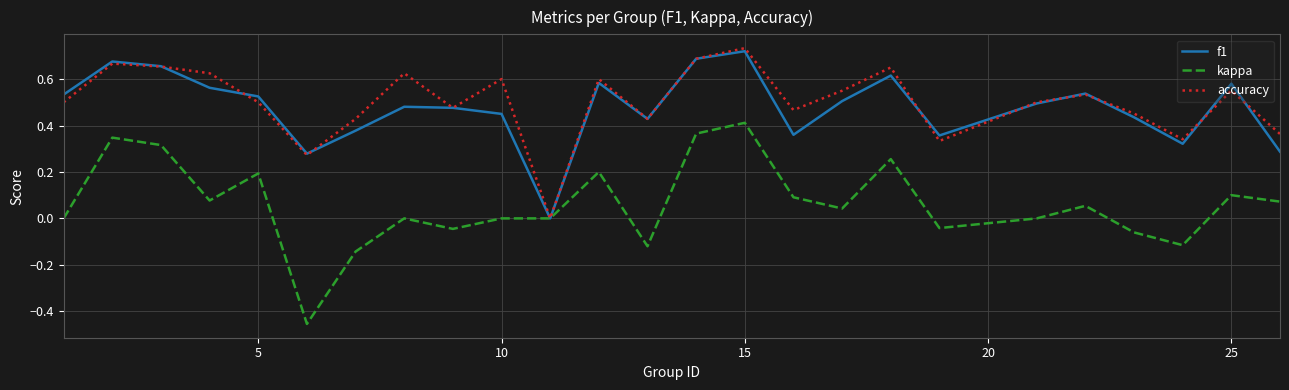

Which series has the widest spread of values?

kappa